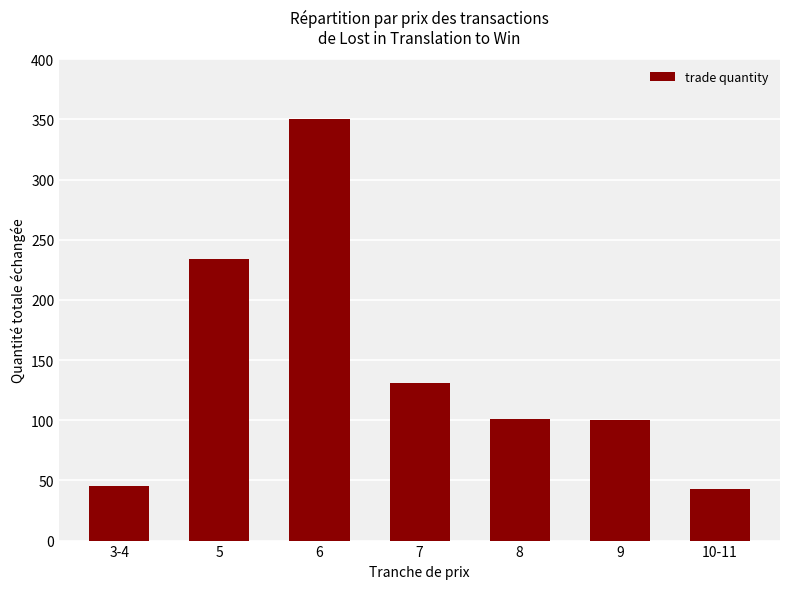

What is the difference between the maximum and second lowest values?

305